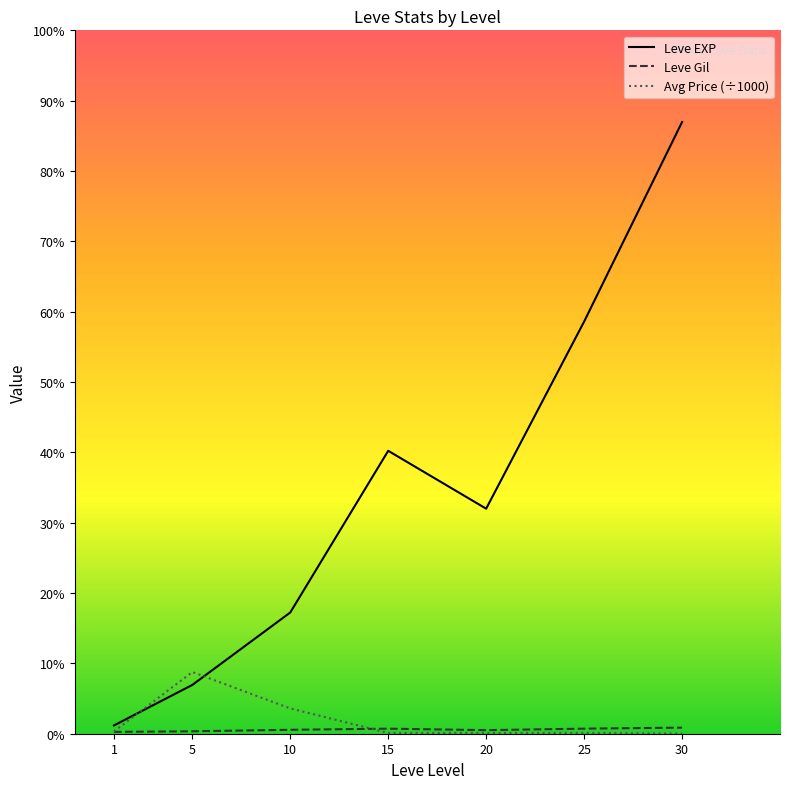

Does the chart display data point markers on the line(s)?

No